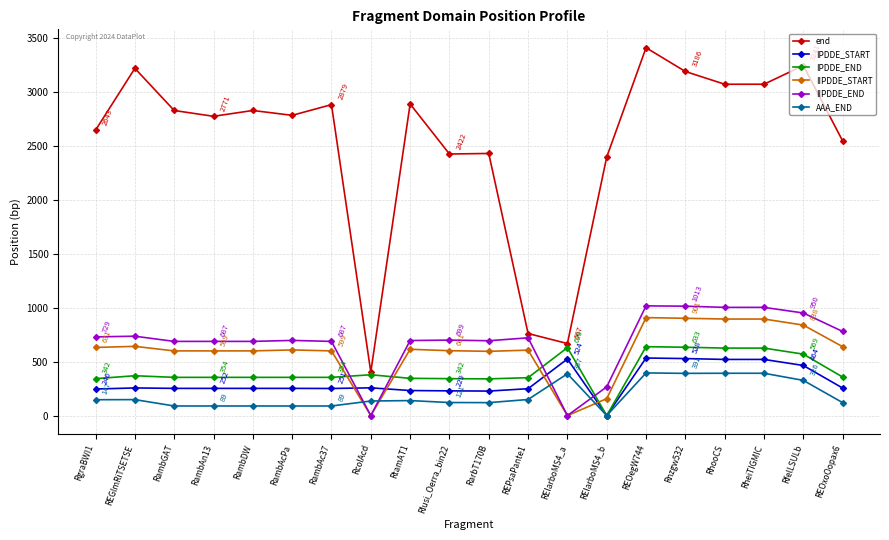

True or false: IIPDDE_START and end intersect in this chart.

False